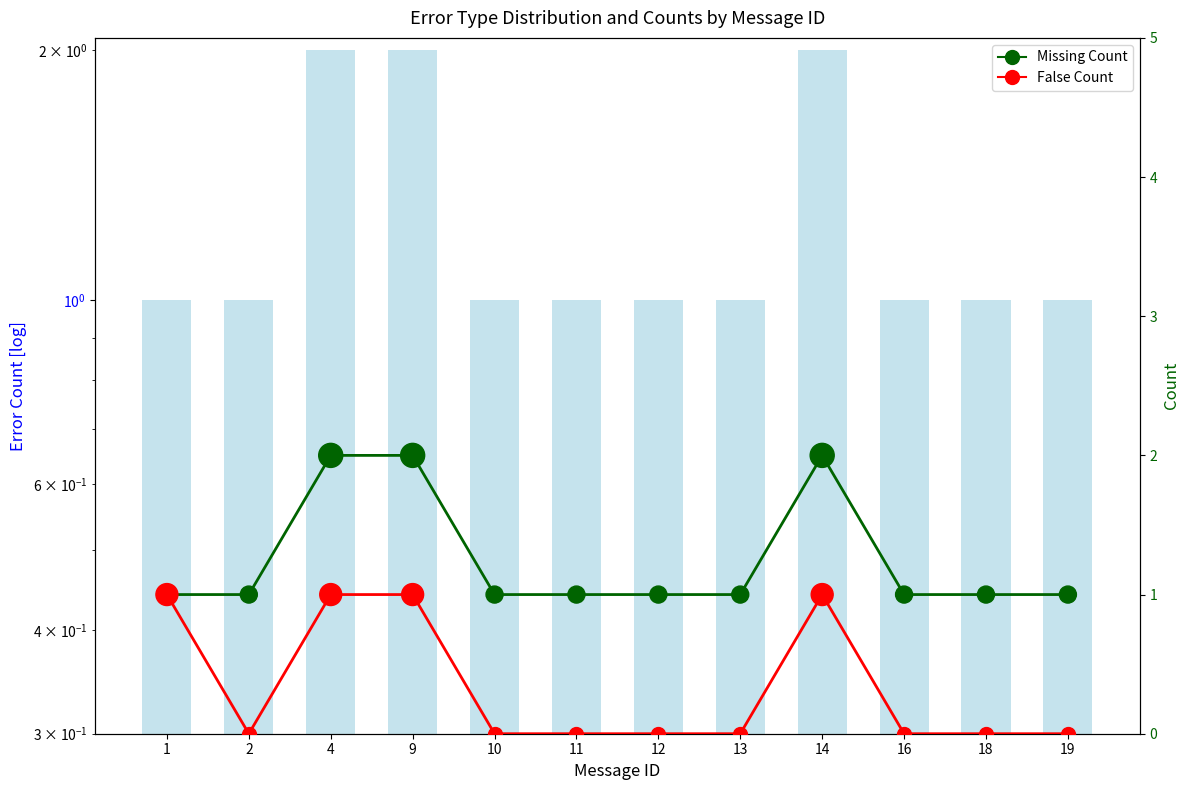

Which series contains the lowest Y value?

False Count